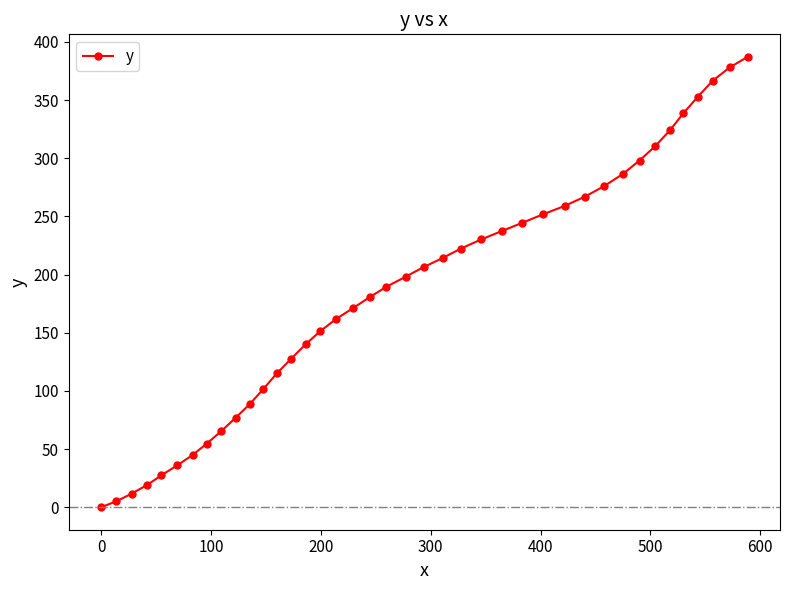

What is the maximum value shown in the chart?

387.1